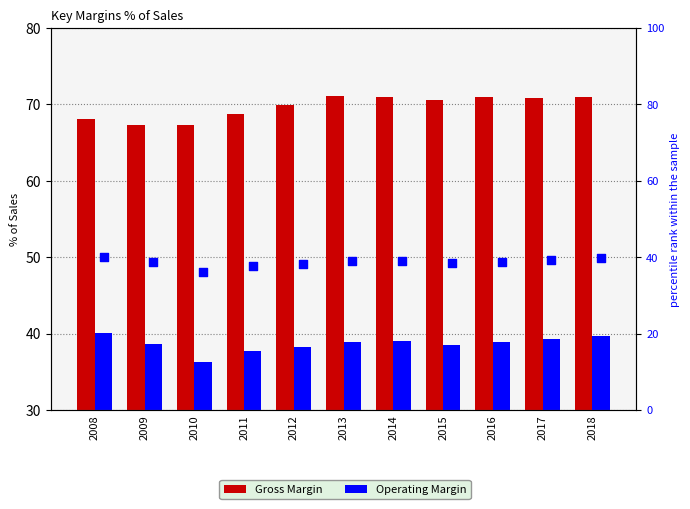

At how many categories does at least one series exceed 39?

11